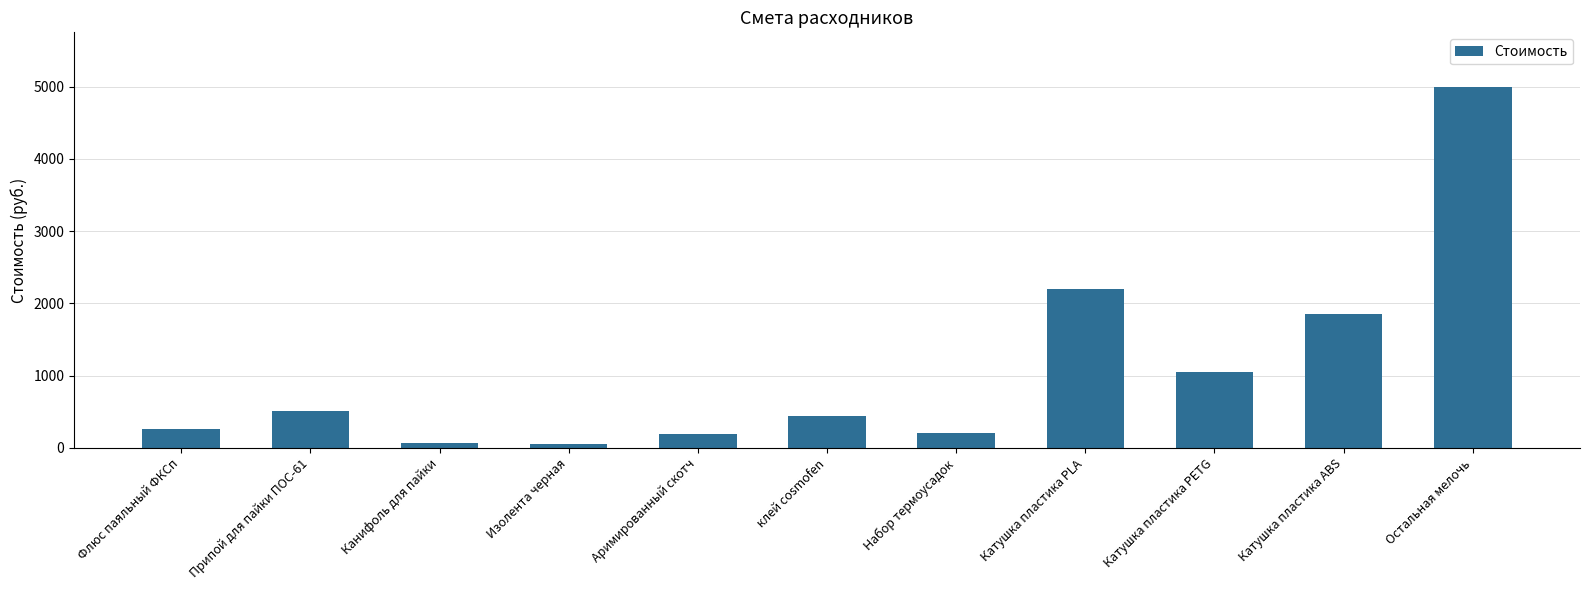

Count the number of categories in the chart.

11